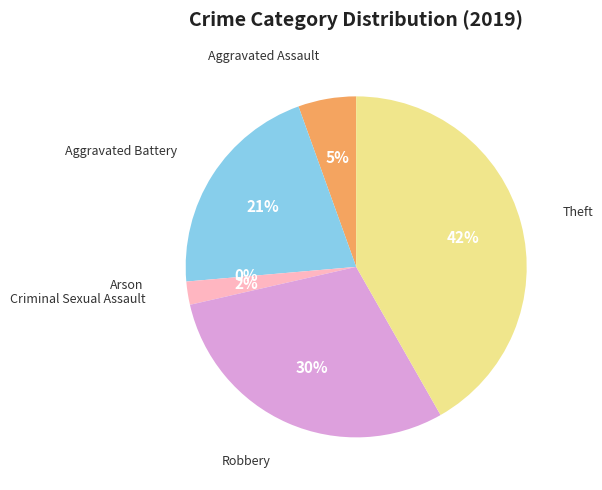

The Aggravated Assault slice represents 15% of the pie. True or false?

False